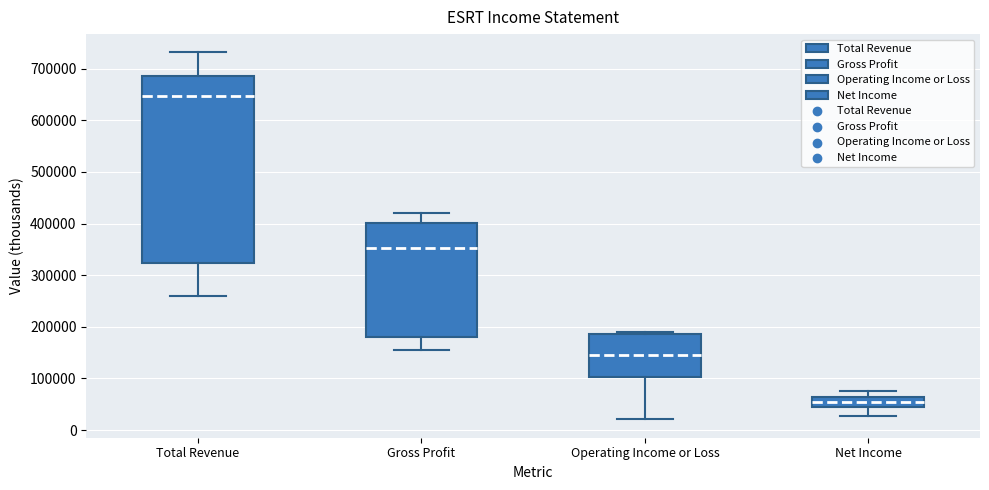

Reading left to right, transcribe this box plot: for each box, give where its median line is, the range the box spans, and where its two whiskers end, as read against the y-axis. The values are not printed on the chart, so give them approximately, as read against the axis.

Total Revenue: median 650000, box 320000 to 690000, whiskers 260000 to 730000
Gross Profit: median 350000, box 180000 to 400000, whiskers 150000 to 420000
Operating Income or Loss: median 150000, box 100000 to 190000, whiskers 20000 to 190000 (just above the box's upper edge)
Net Income: median 50000, box 40000 to 60000, whiskers 30000 to 80000